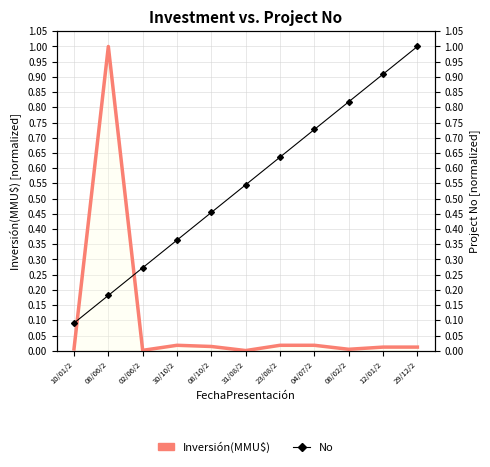

Rank the series at 30/10/2 from lowest to highest value.

Inversión(MMU$), No